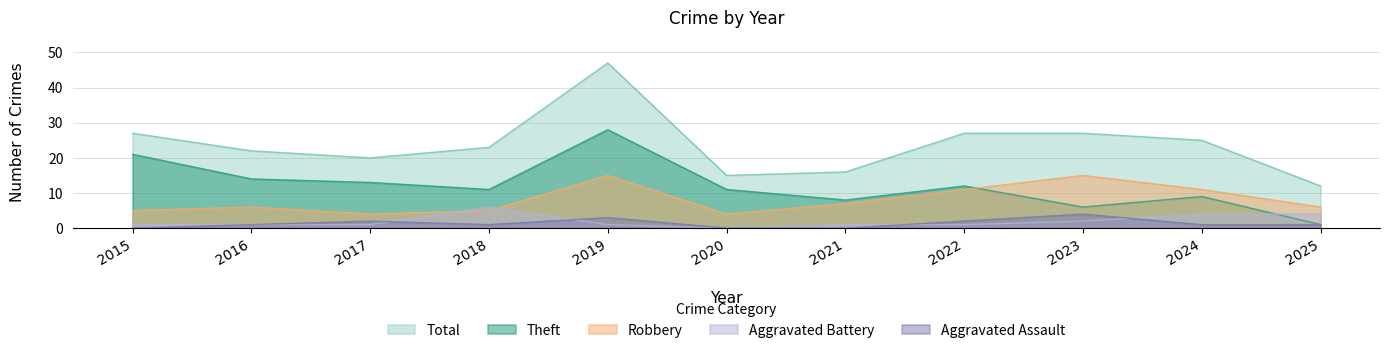

Where does the Theft series first go above 11?

2015